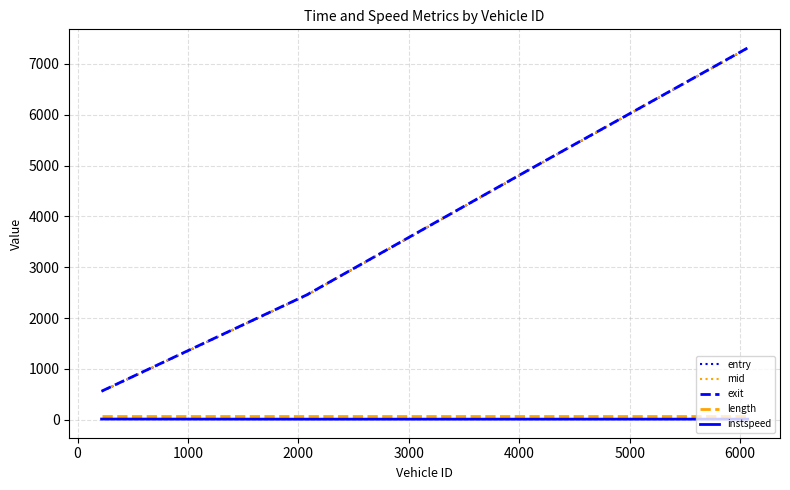

What is the maximum value for mid?

7311.3